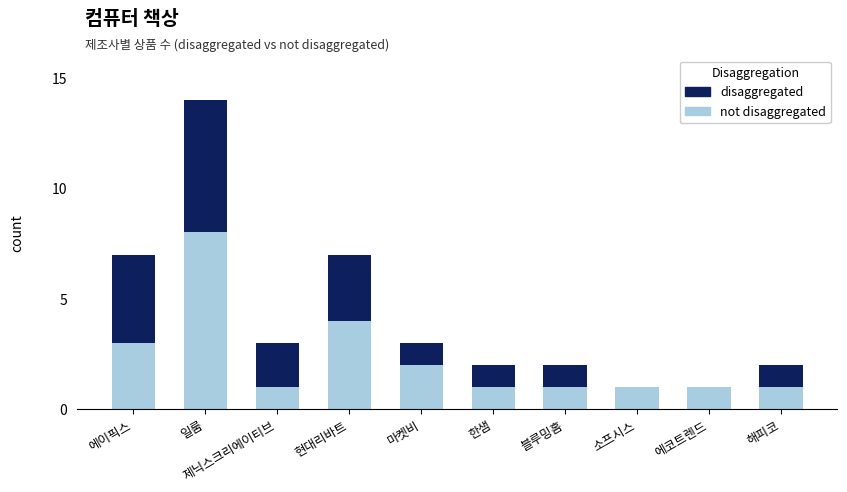

Are the bars grouped side by side (vs. stacked)?

No